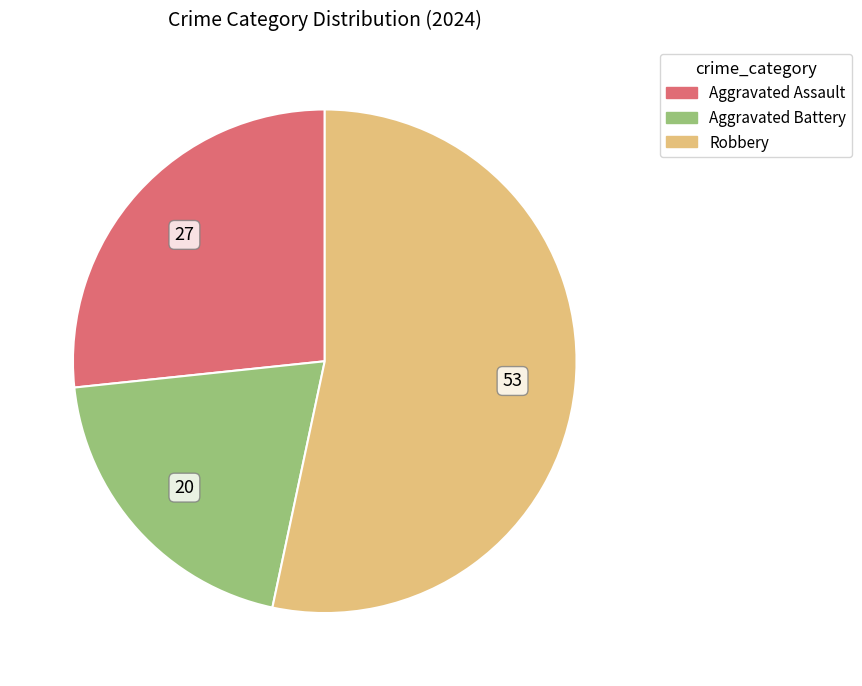

What is the majority slice?

Robbery